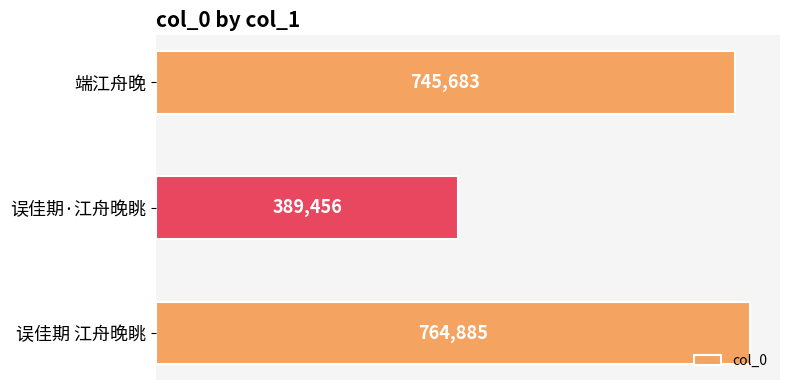

List the labels in order of value, largest first.

误佳期 江舟晚眺, 端江舟晚, 误佳期·江舟晚眺